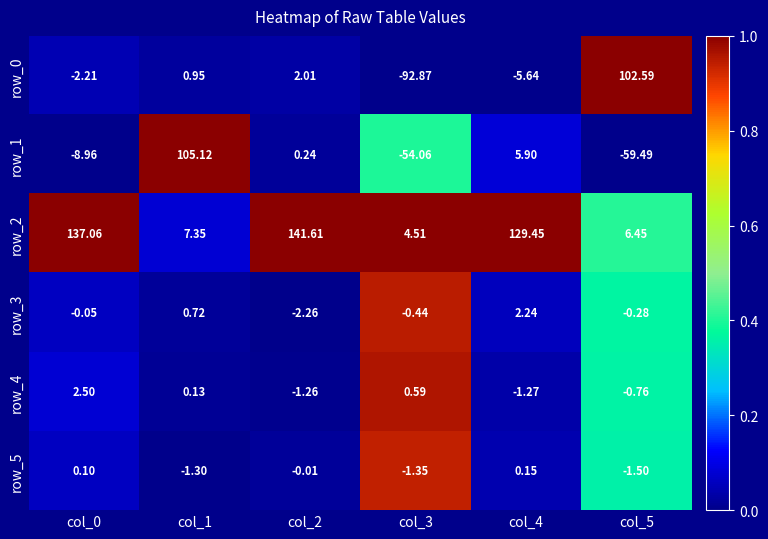

What is the difference between the second highest and second lowest values in the row_1 series?

60.0